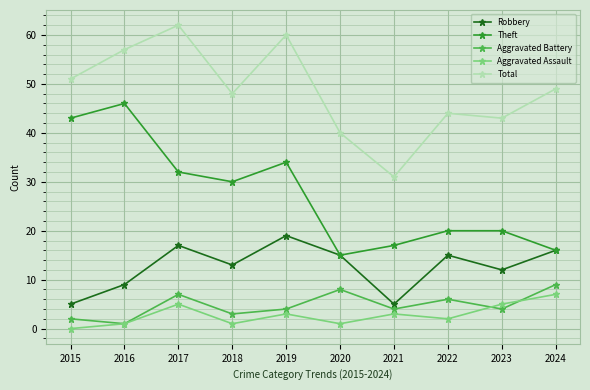

Which series has the largest total across all categories?

Total